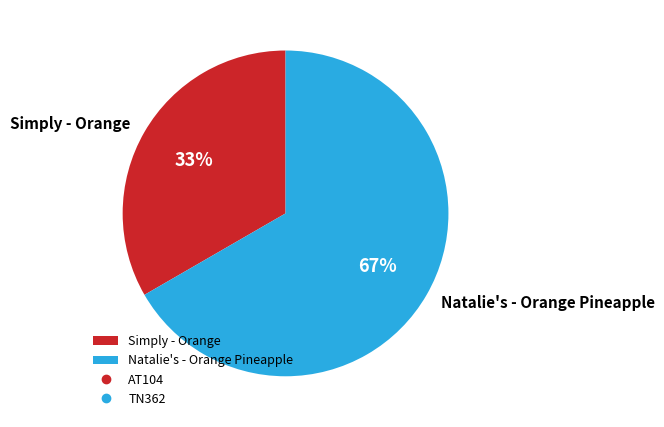

How many segments does this pie chart have?

2